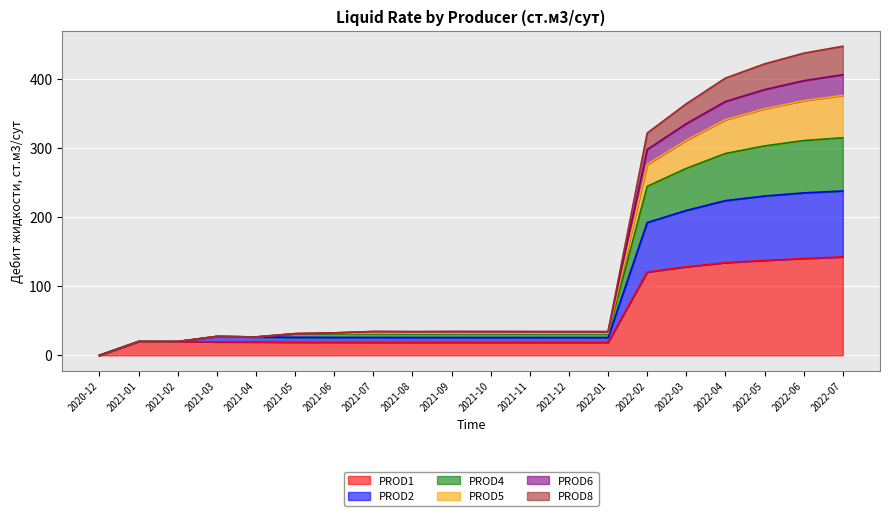

At which label does PROD1 reach its minimum?

2020-12